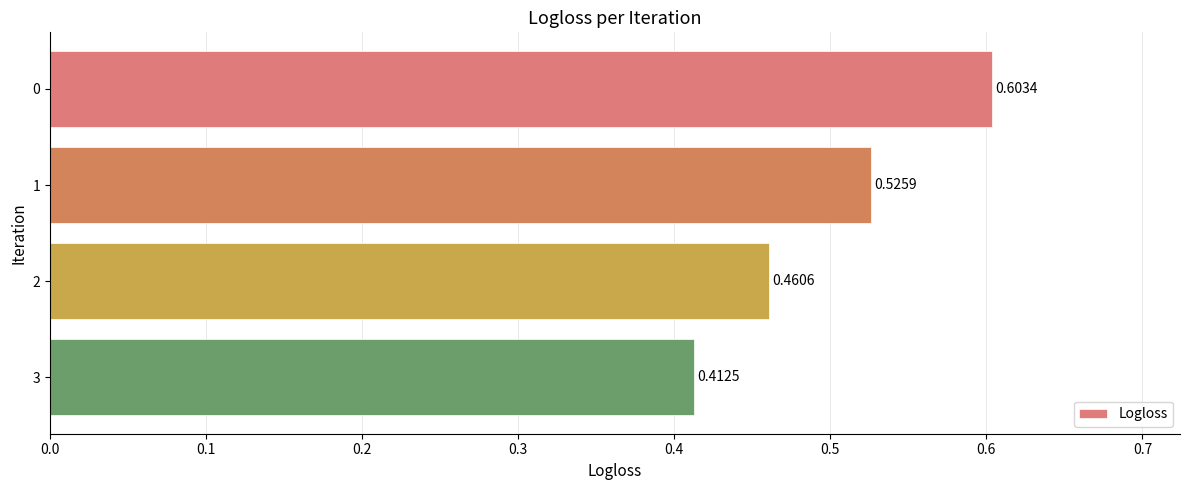

List the labels in order of value, largest first.

0, 1, 2, 3